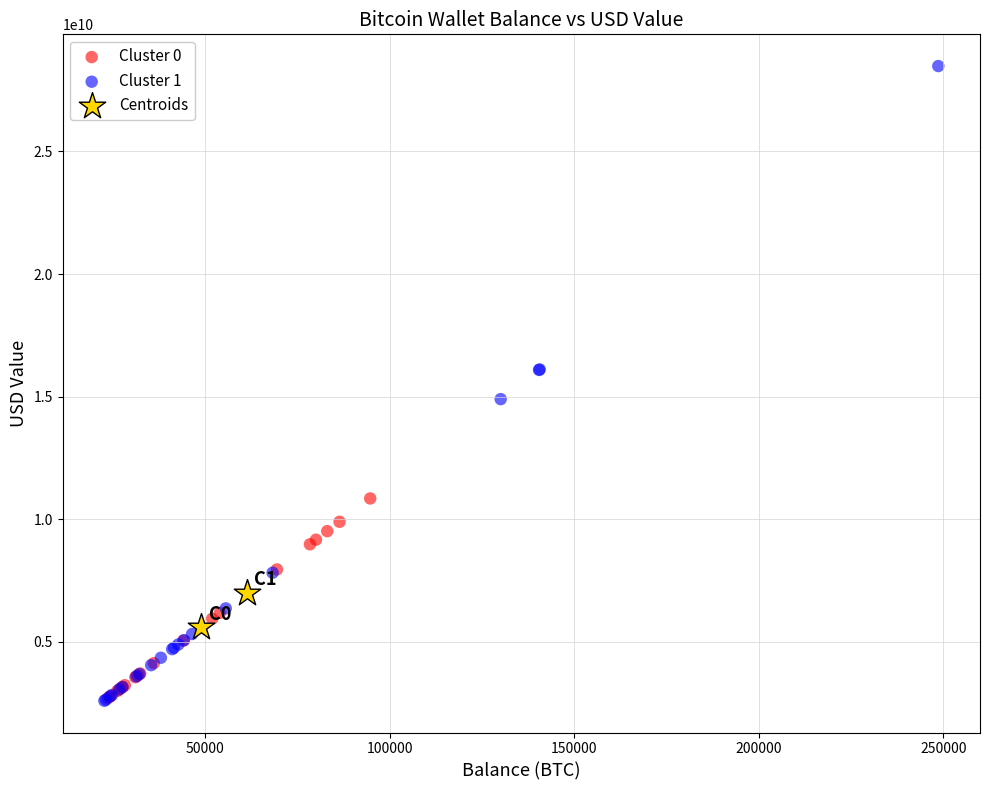

Which series has the widest spread of Y values?

Cluster 1